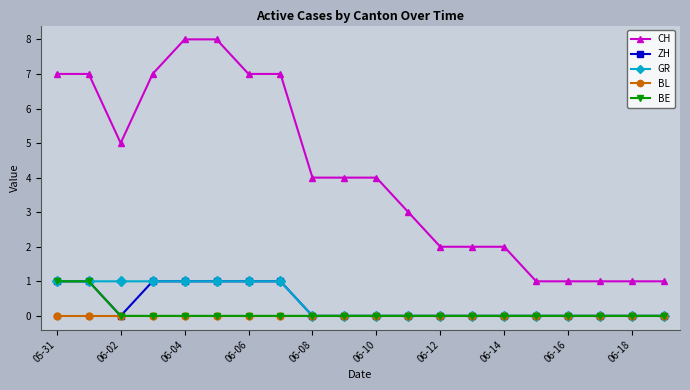

What is the difference between the maximum and minimum values in the GR series?

1